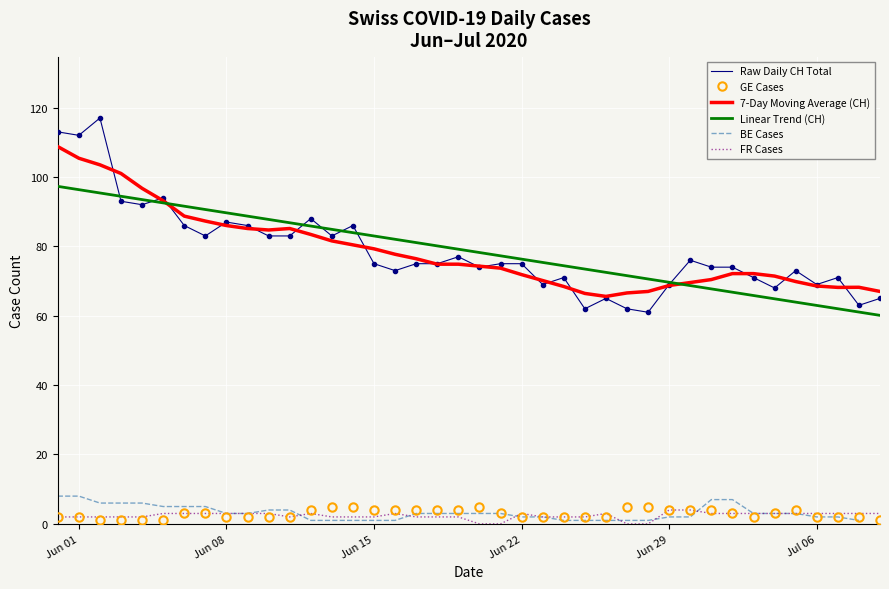

True or false: Raw Daily CH Total and GE Cases intersect in this chart.

False